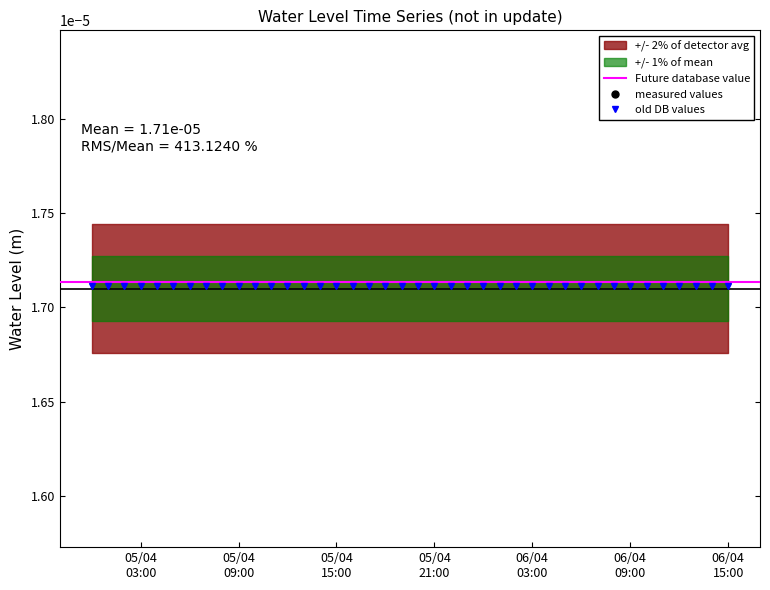

What is the label of the 15th point from the left?

2025-04-05 14:00:00